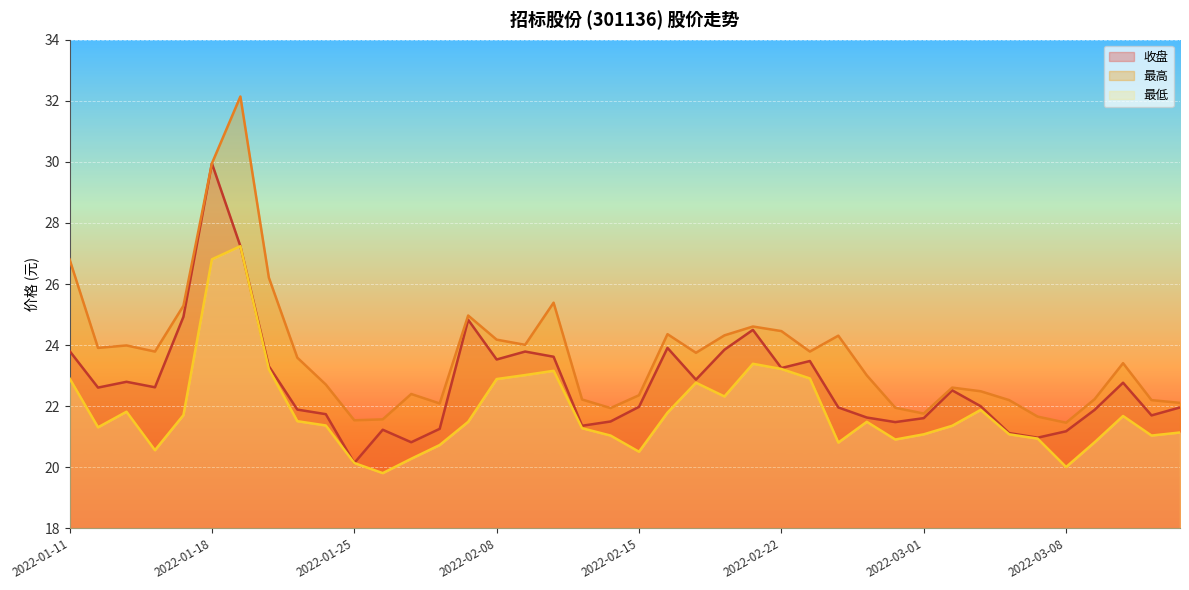

List the series in order of their overall mean, highest first.

最高, 收盘, 最低